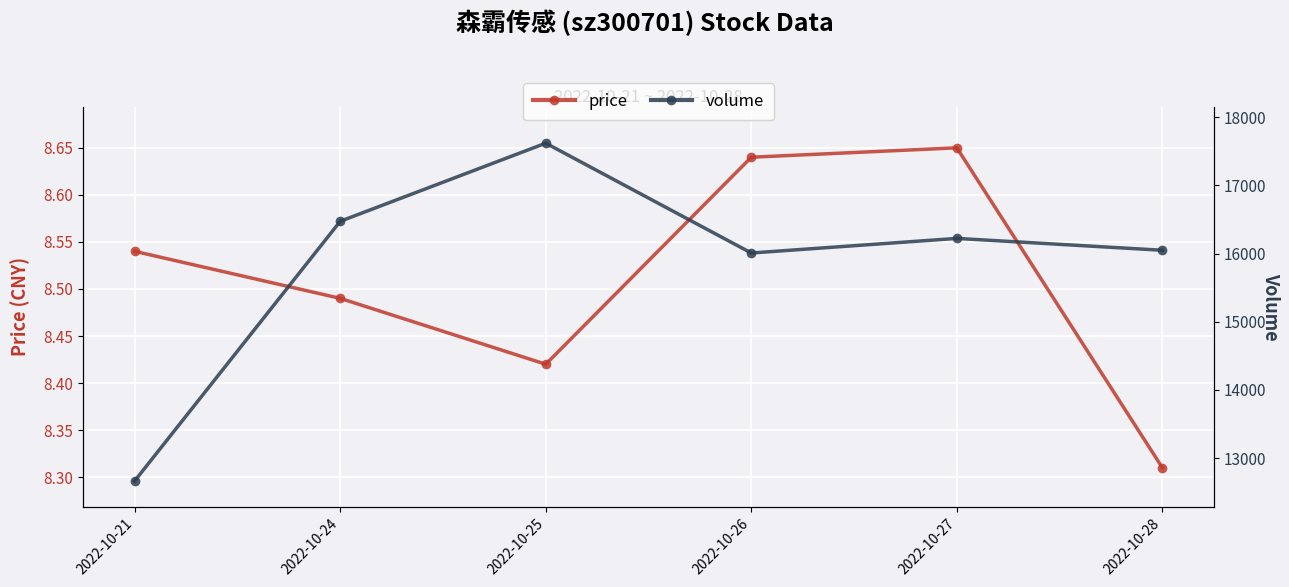

Where is the first local minimum for price?

2022-10-25